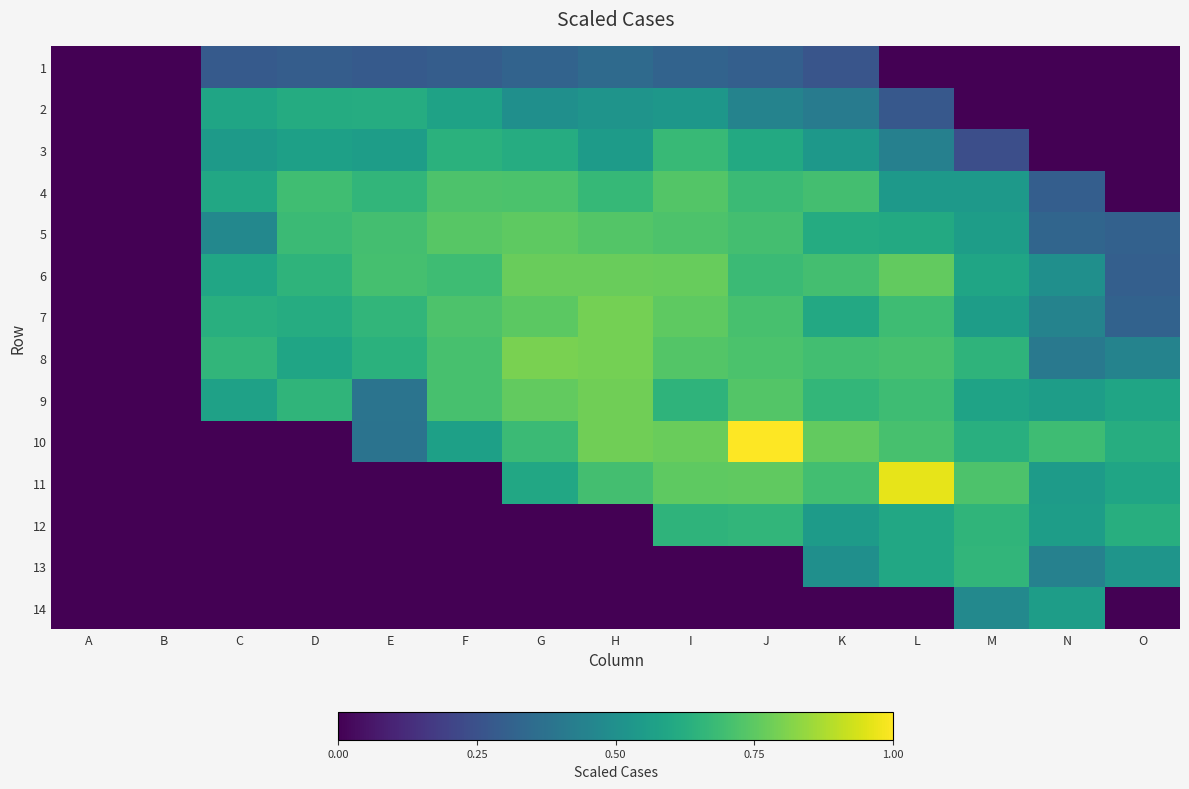

Reading left to right, list all the values displayed in this chart.

1: A=0.0	B=0.0	C=0.3	D=0.3	E=0.3	F=0.3	G=0.3	H=0.3	I=0.3	J=0.3	K=0.3	L=0.0	M=0.0	N=0.0	O=0.0
2: A=0.0	B=0.0	C=0.6	D=0.6	E=0.6	F=0.6	G=0.5	H=0.5	I=0.5	J=0.4	K=0.4	L=0.3	M=0.0	N=0.0	O=0.0
3: A=0.0	B=0.0	C=0.5	D=0.6	E=0.6	F=0.6	G=0.6	H=0.5	I=0.7	J=0.6	K=0.5	L=0.4	M=0.2	N=0.0	O=0.0
4: A=0.0	B=0.0	C=0.6	D=0.7	E=0.7	F=0.7	G=0.7	H=0.7	I=0.7	J=0.7	K=0.7	L=0.5	M=0.5	N=0.3	O=0.0
5: A=0.0	B=0.0	C=0.5	D=0.7	E=0.7	F=0.7	G=0.8	H=0.7	I=0.7	J=0.7	K=0.6	L=0.6	M=0.6	N=0.3	O=0.3
6: A=0.0	B=0.0	C=0.6	D=0.6	E=0.7	F=0.7	G=0.8	H=0.8	I=0.8	J=0.7	K=0.7	L=0.8	M=0.6	N=0.5	O=0.3
7: A=0.0	B=0.0	C=0.6	D=0.6	E=0.7	F=0.7	G=0.7	H=0.8	I=0.8	J=0.7	K=0.6	L=0.7	M=0.6	N=0.4	O=0.3
8: A=0.0	B=0.0	C=0.7	D=0.6	E=0.6	F=0.7	G=0.8	H=0.8	I=0.7	J=0.7	K=0.7	L=0.7	M=0.6	N=0.4	O=0.4
9: A=0.0	B=0.0	C=0.6	D=0.7	E=0.4	F=0.7	G=0.8	H=0.8	I=0.6	J=0.7	K=0.7	L=0.7	M=0.6	N=0.6	O=0.6
10: A=0.0	B=0.0	C=0.0	D=0.0	E=0.4	F=0.6	G=0.7	H=0.8	I=0.8	J=1.0	K=0.8	L=0.7	M=0.6	N=0.7	O=0.6
11: A=0.0	B=0.0	C=0.0	D=0.0	E=0.0	F=0.0	G=0.6	H=0.7	I=0.8	J=0.8	K=0.7	L=1.0	M=0.7	N=0.5	O=0.6
12: A=0.0	B=0.0	C=0.0	D=0.0	E=0.0	F=0.0	G=0.0	H=0.0	I=0.6	J=0.7	K=0.6	L=0.6	M=0.7	N=0.6	O=0.6
13: A=0.0	B=0.0	C=0.0	D=0.0	E=0.0	F=0.0	G=0.0	H=0.0	I=0.0	J=0.0	K=0.5	L=0.6	M=0.7	N=0.4	O=0.5
14: A=0.0	B=0.0	C=0.0	D=0.0	E=0.0	F=0.0	G=0.0	H=0.0	I=0.0	J=0.0	K=0.0	L=0.0	M=0.5	N=0.6	O=0.0